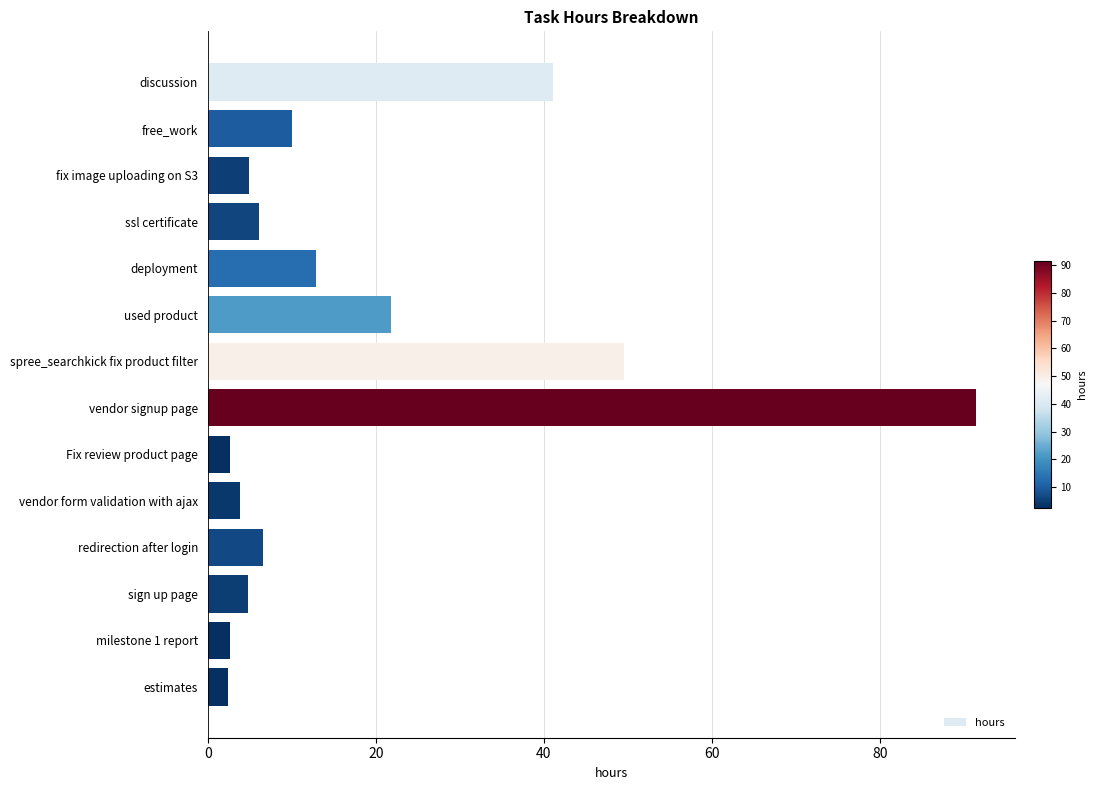

Which label corresponds to the largest value in the chart?

vendor signup page